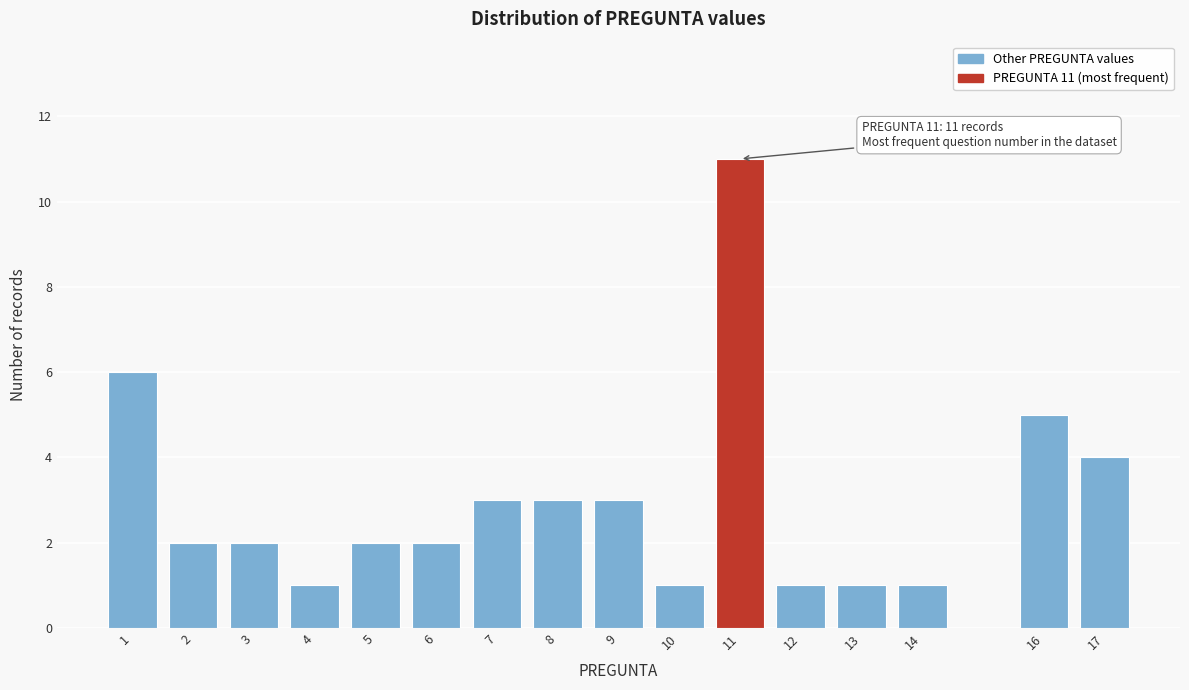

Reading left to right, what are all the values shown in this chart?

1=6	2=2	3=2	4=1	5=2	6=2	7=3	8=3	9=3	10=1	11=11	12=1	13=1	14=1	16=5	17=4